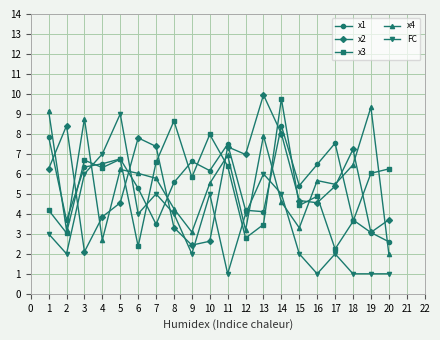

Reading left to right, transcribe all the data shown in this chart.

x1: 7.9	3.7	6.3	6.5	6.7	5.3	3.5	5.6	6.6	6.2	7.5	4.2	4.1	8.4	5.4	6.5	7.5	3.7	3.1	2.6
x2: 6.2	8.4	2.1	3.9	4.6	7.8	7.4	3.3	2.4	2.6	7.4	7.0	10.0	8.0	4.7	4.6	5.4	7.2	3.1	3.7
x3: 4.2	3.0	6.7	6.3	6.7	2.4	6.6	8.6	5.8	8.0	6.4	2.8	3.5	9.8	4.4	4.9	2.2	3.6	6.0	6.2
x4: 9.1	3.2	8.8	2.7	6.2	6.0	5.8	4.3	3.1	5.5	6.9	3.2	7.9	4.6	3.3	5.7	5.5	6.5	9.3	2.0
FC: 3.0	2.0	6.0	7.0	9.0	4.0	5.0	4.0	2.0	5.0	1.0	4.0	6.0	5.0	2.0	1.0	2.0	1.0	1.0	1.0